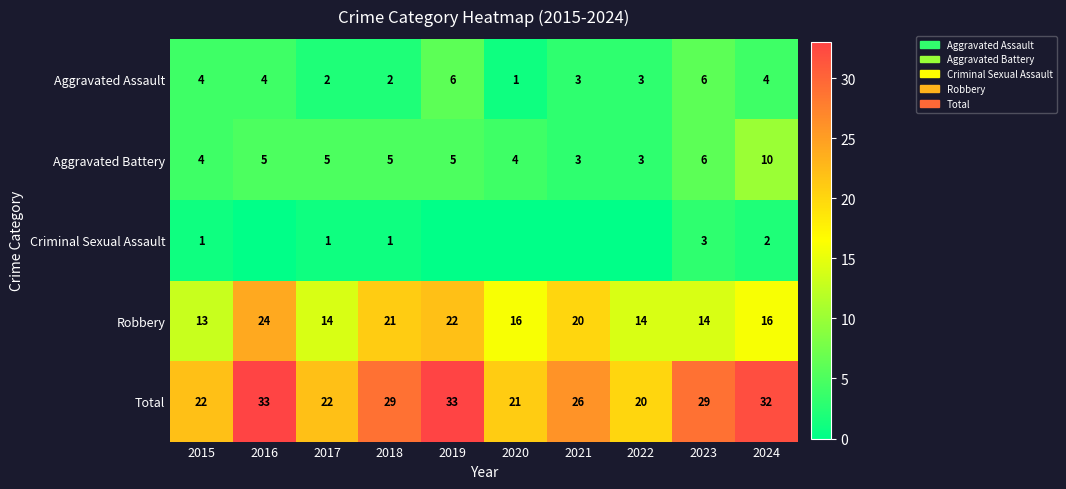

What is the greatest value displayed?

33